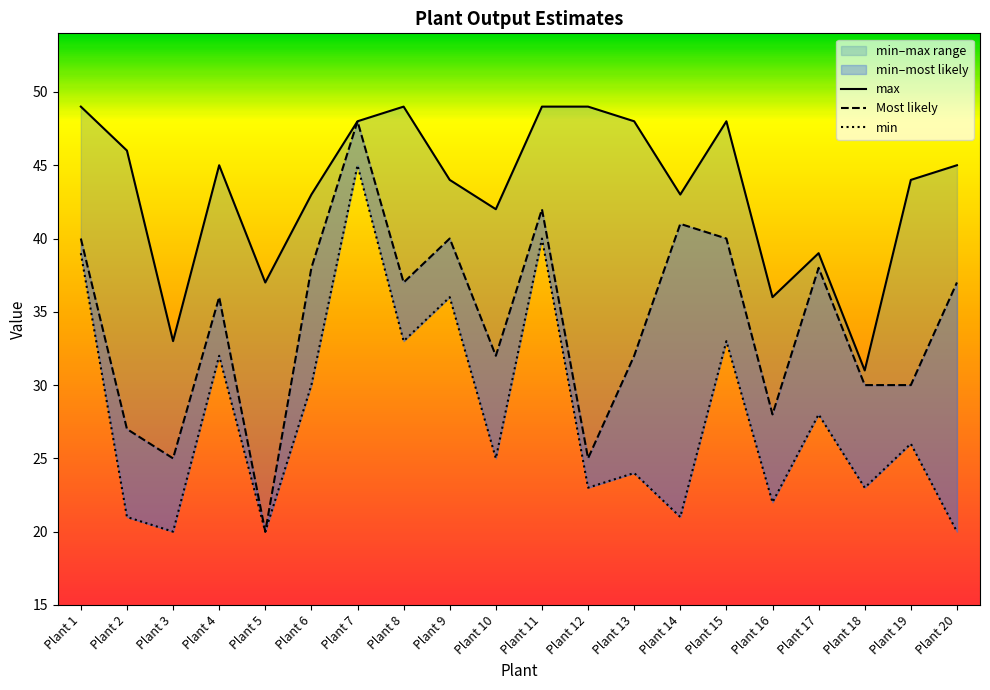

Which category has the lowest value in the Most likely series?

Plant 5